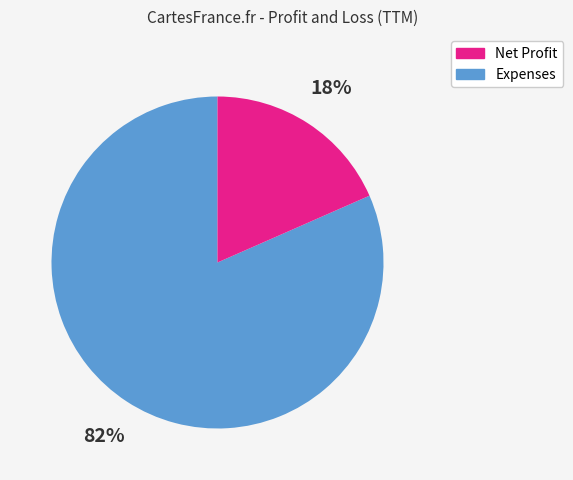

Is there any slice that represents more than half of the pie?

Yes